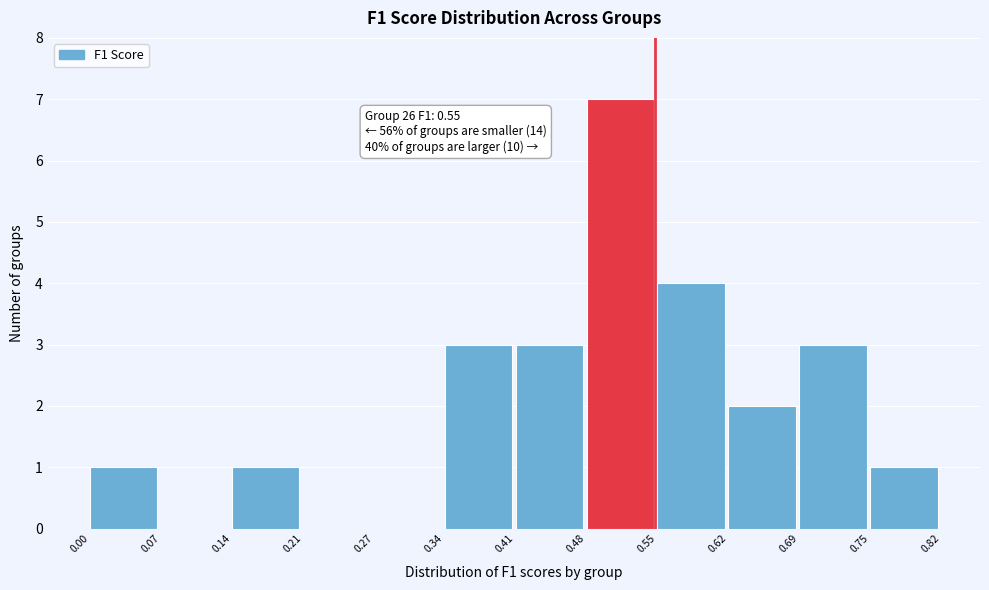

Which range on the x-axis has the tallest bar?

0.48 to 0.55